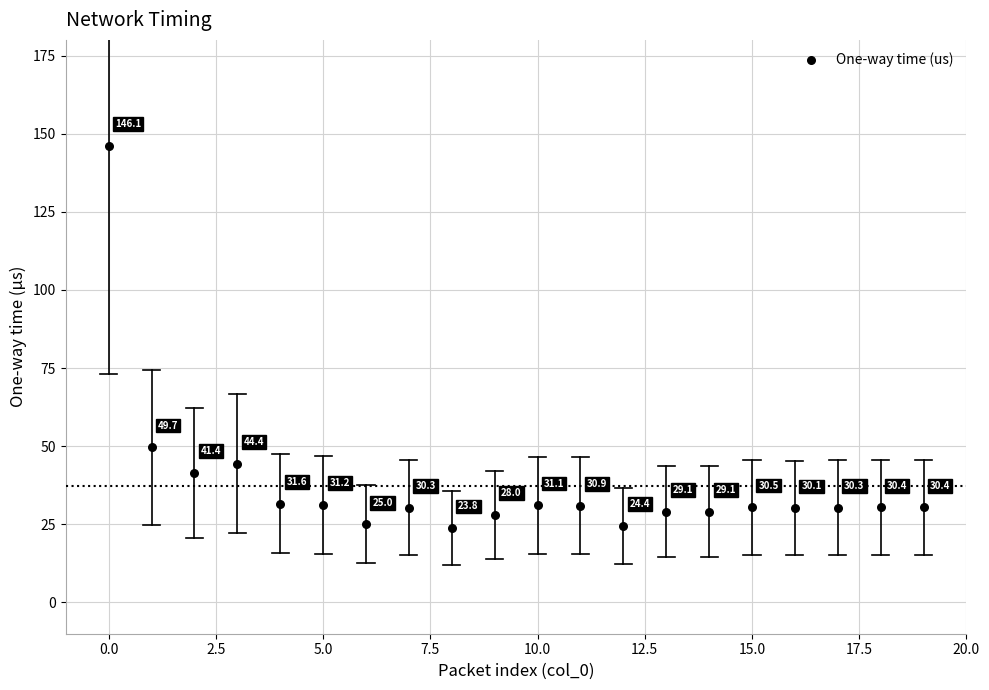

What Y value in the scatter plot is closest to 84?

49.7